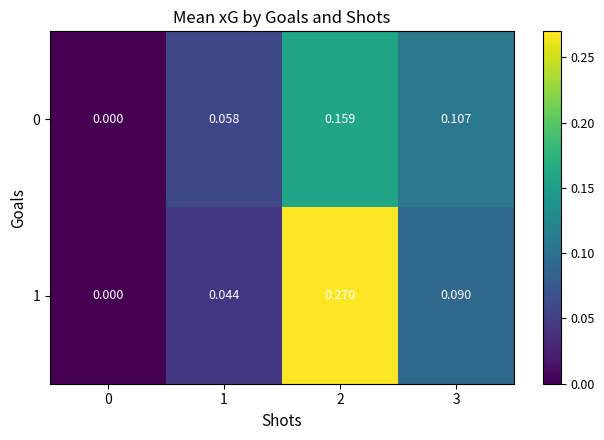

Is the value of 0 at 0 greater than the value of 1 at 2?

No